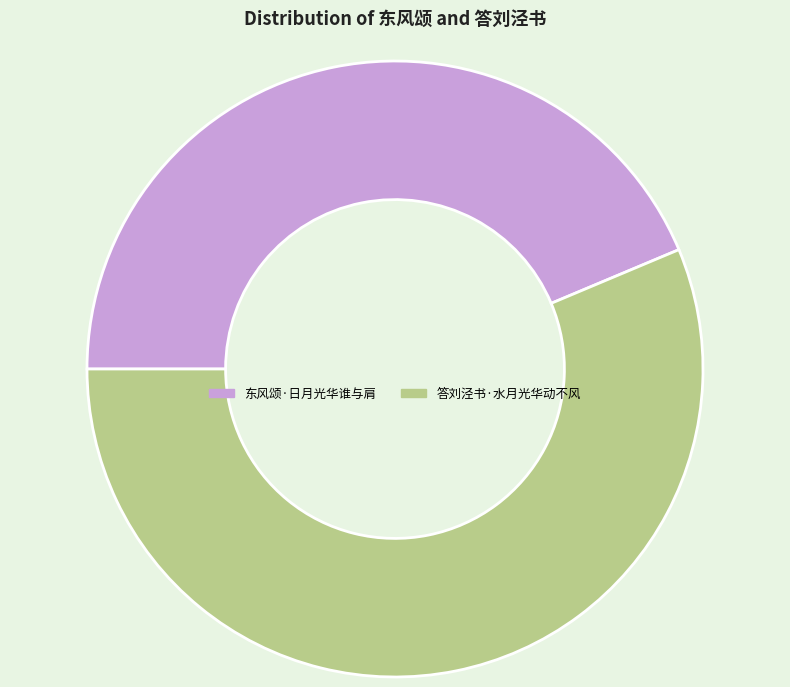

Which category accounts for the majority?

答刘泾书·水月光华动不风